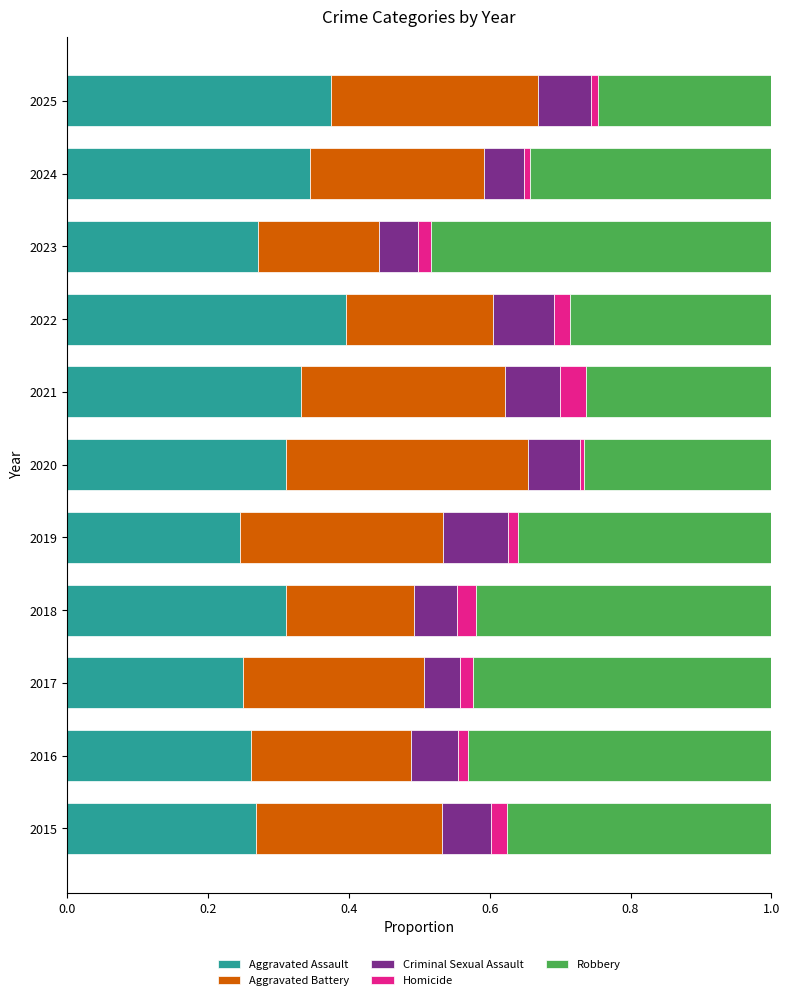

The Aggravated Assault series shows 0.1 at 2021. True or false?

False